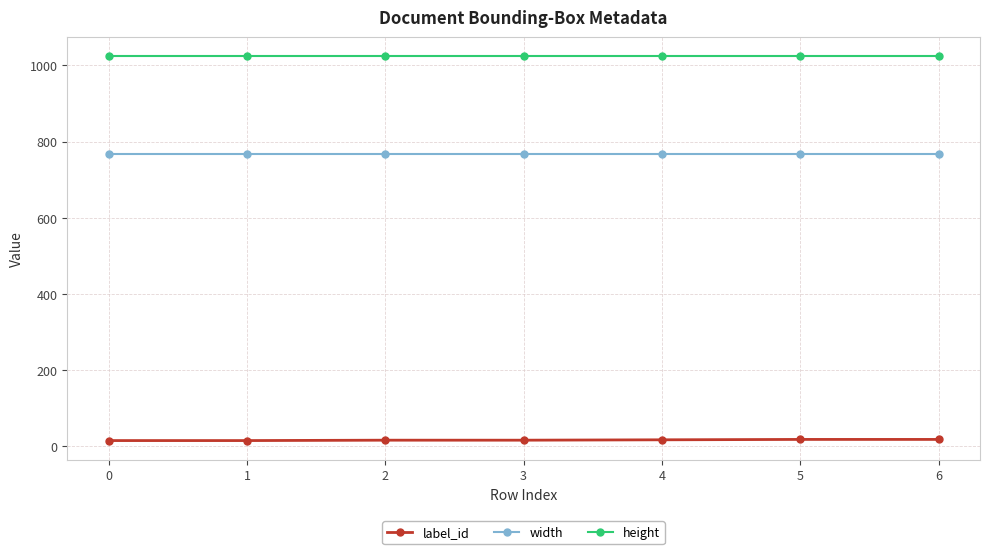

What is the difference between the highest and lowest values at 2?

1008